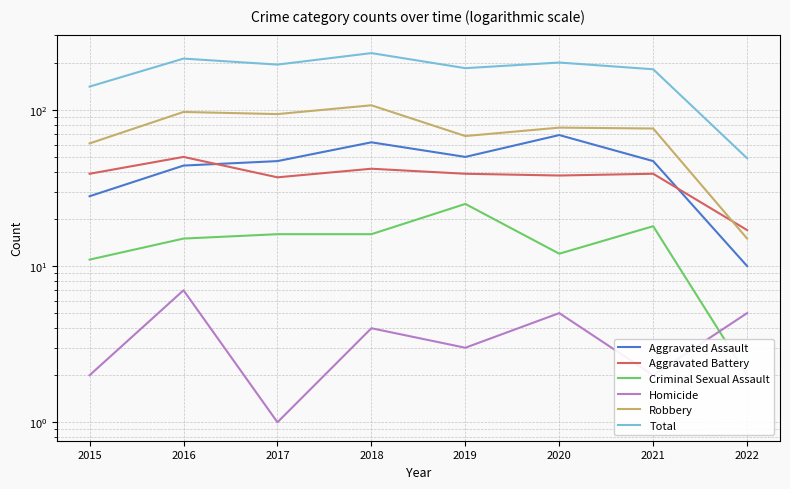

What is the value of the Total point at the 1st from the left?

141